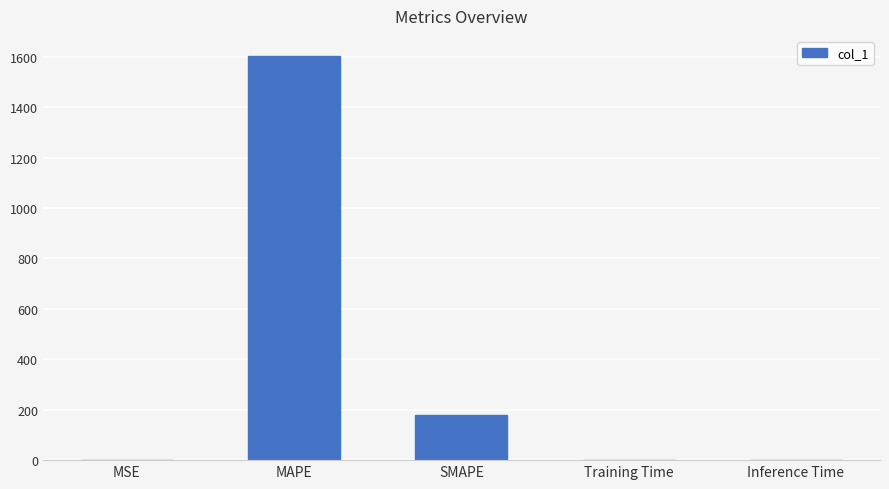

Which category has the highest value across all series?

MAPE